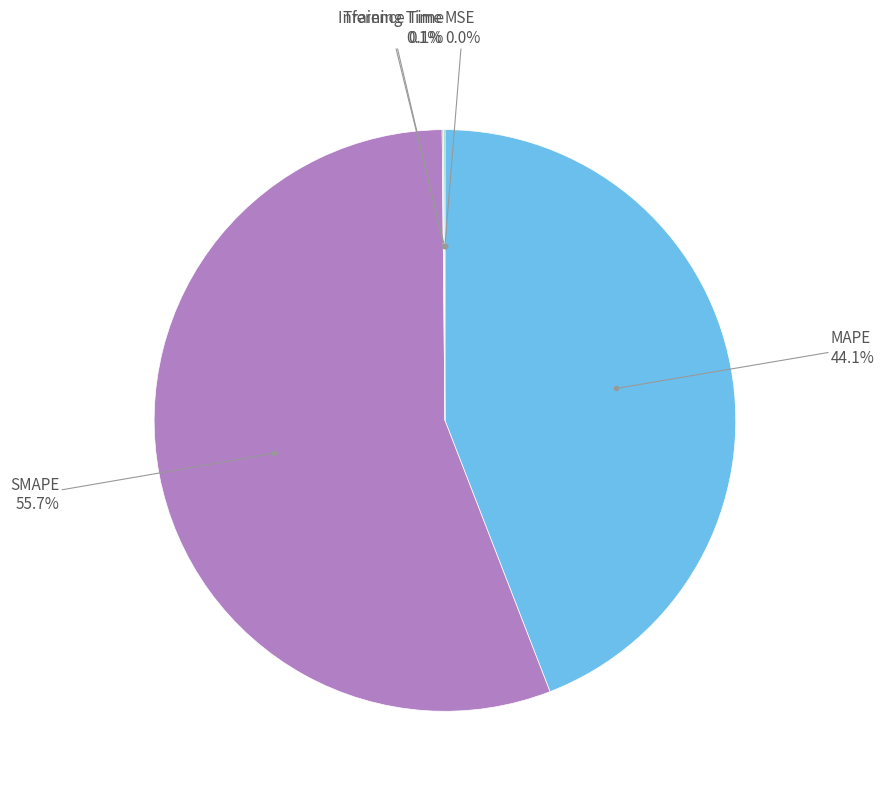

Which has a higher value, MAPE or SMAPE?

SMAPE